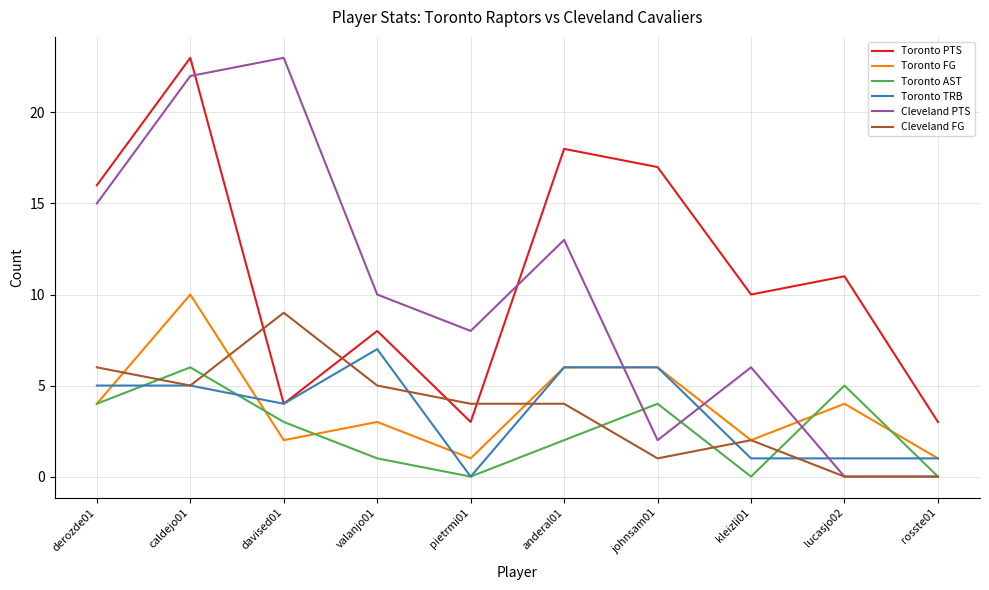

At which label does Toronto TRB reach its minimum?

pietrmi01